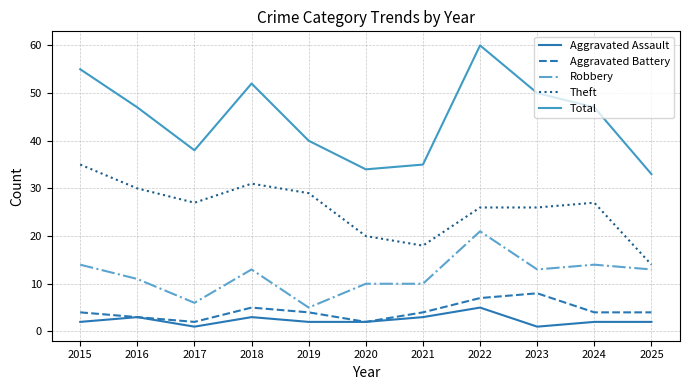

At which category is the sum across all series the highest?

2022